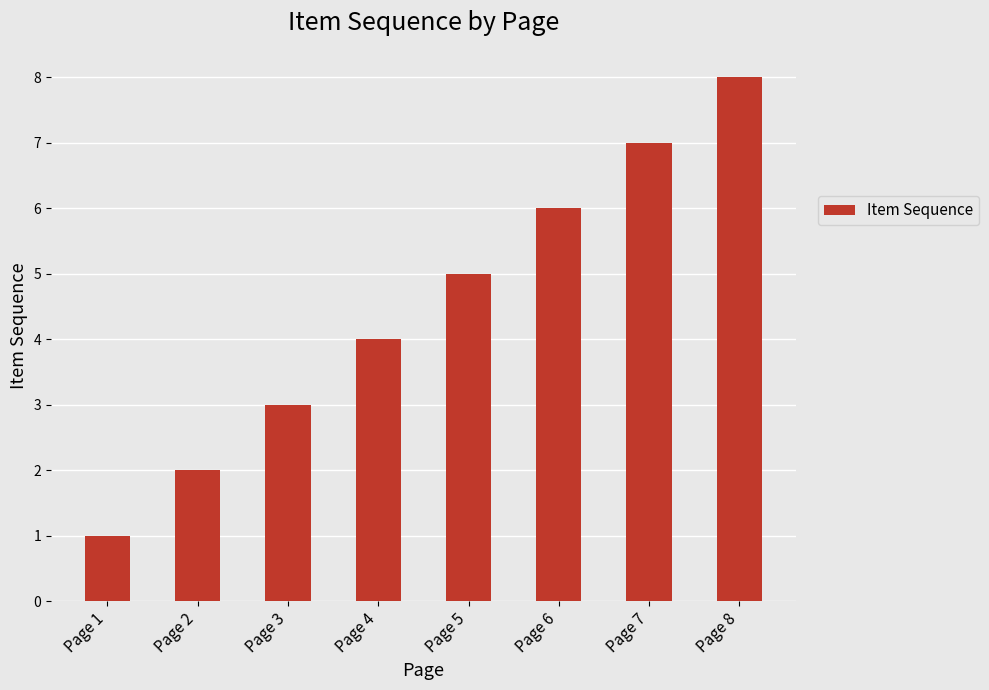

What is the greatest value displayed?

8